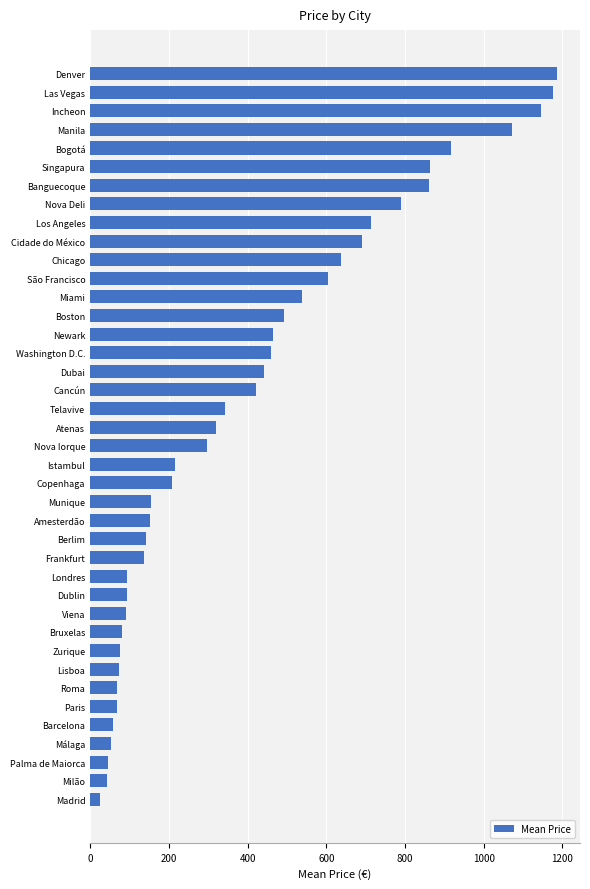

Count the number of data series in this chart.

1